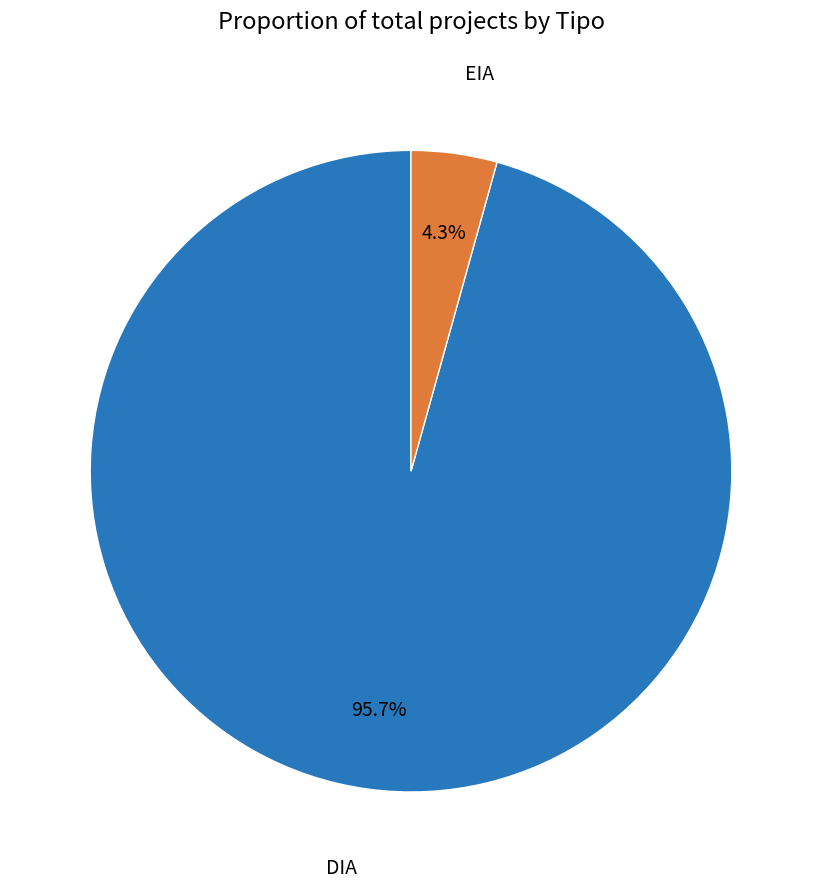

Combined, do DIA and EIA account for over 50%?

Yes